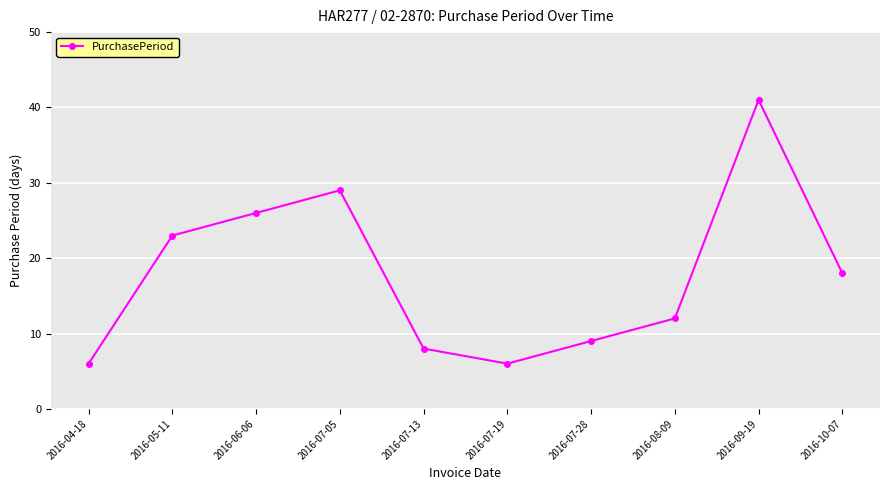

The chart shows a value of 26 at 2016-06-06. True or false?

True